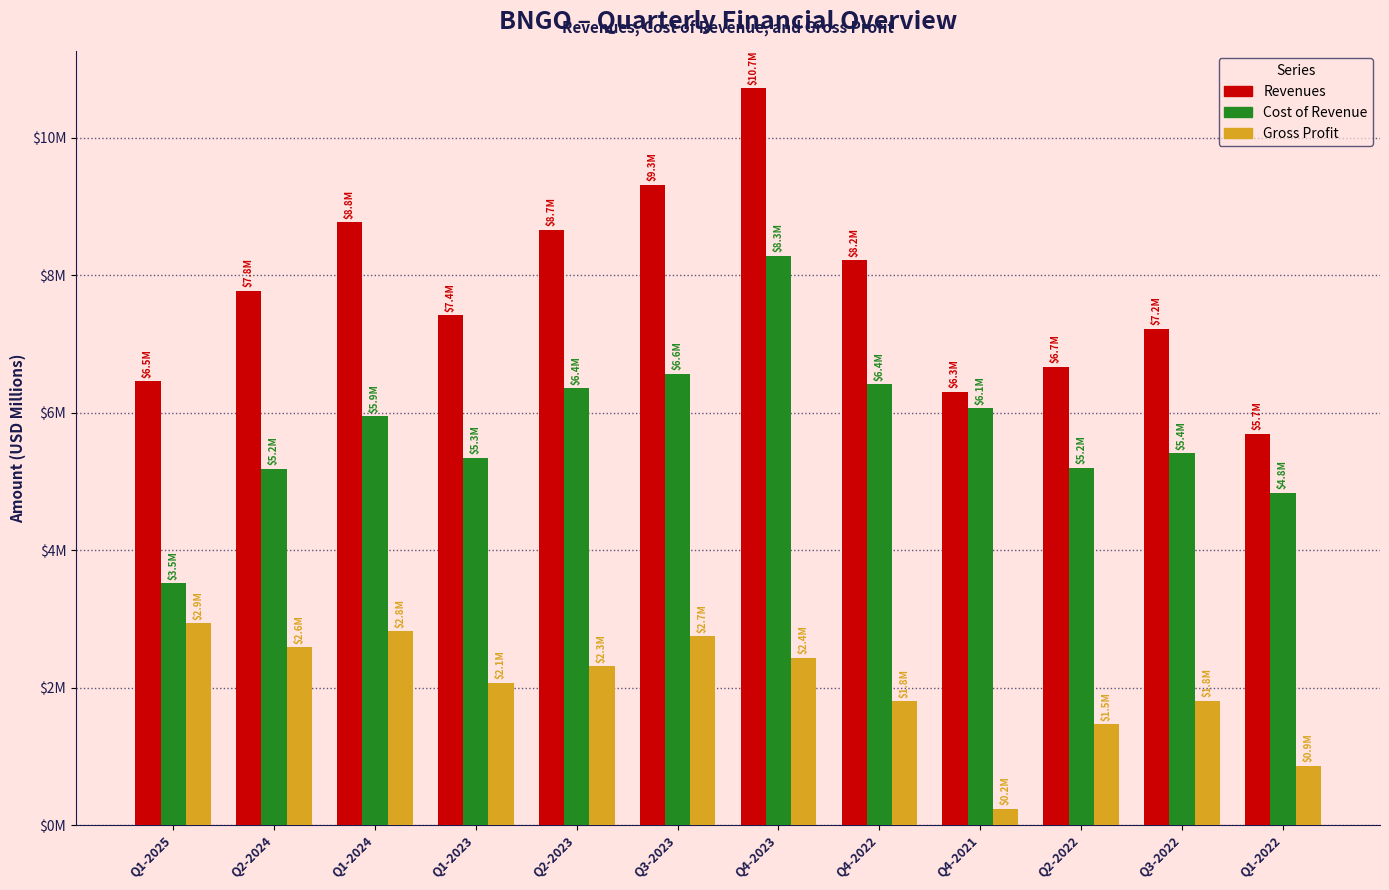

What are all the series names shown in the legend?

Revenues, Cost of Revenue, Gross Profit